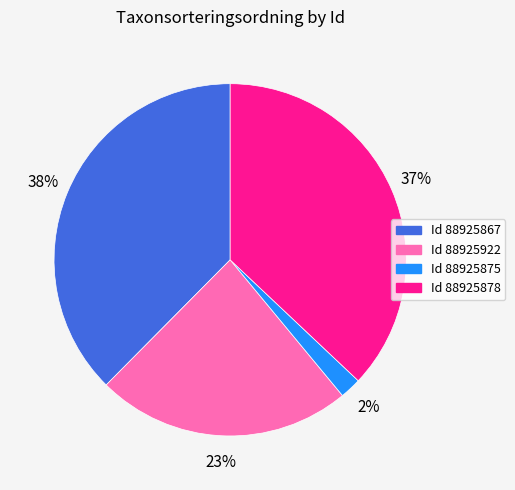

The Id 88925922 slice represents 11% of the pie. True or false?

False